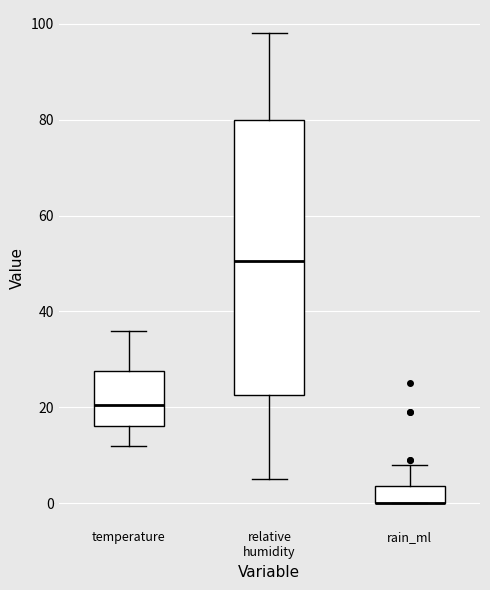

Where is the lower edge of the box for temperature on the y-axis? The values are not printed on the chart, so give them approximately, as read against the axis.

16